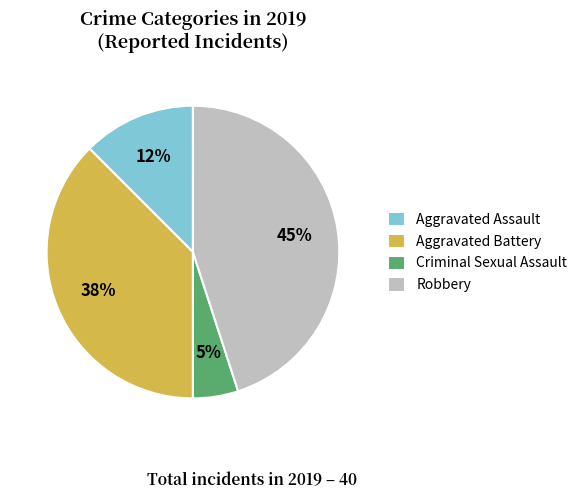

To the nearest percent, what is the average slice percentage?

25%